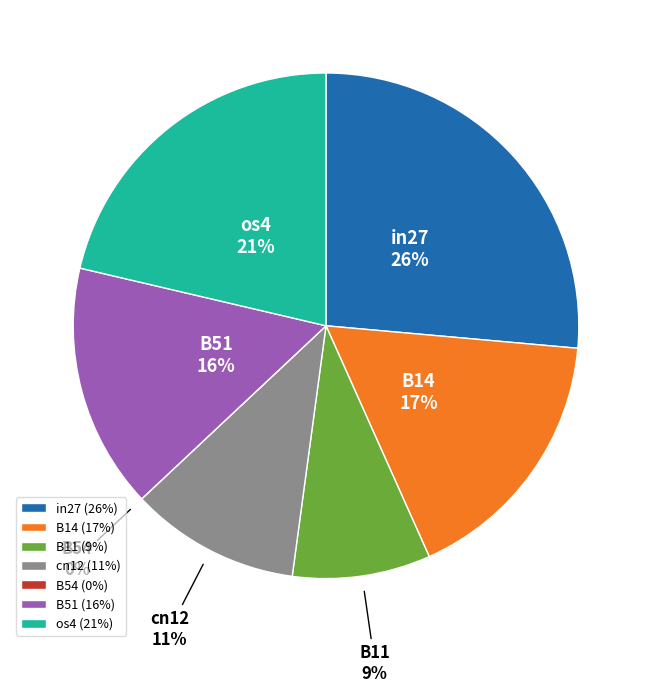

Count the number of slices in the pie.

7